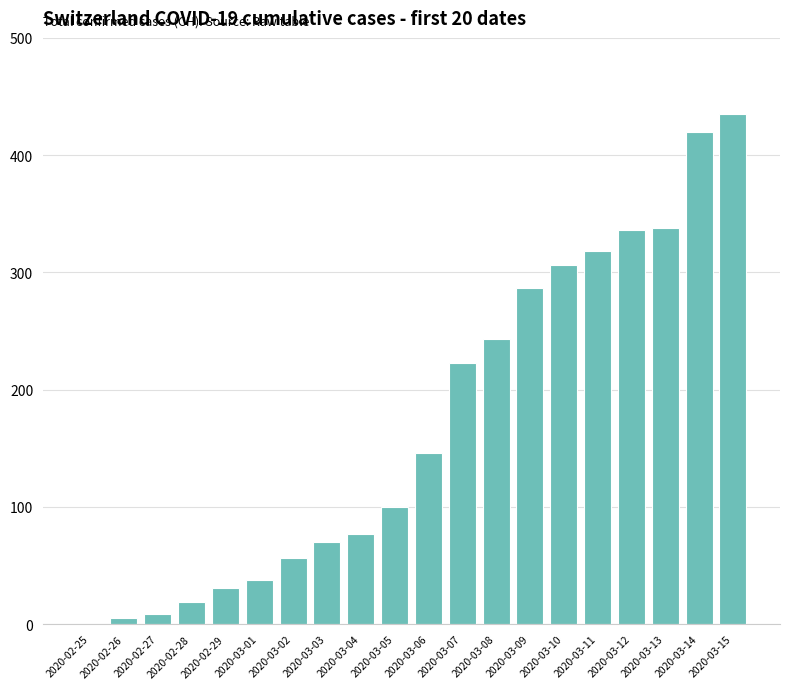

How many categories are shown in the chart?

20